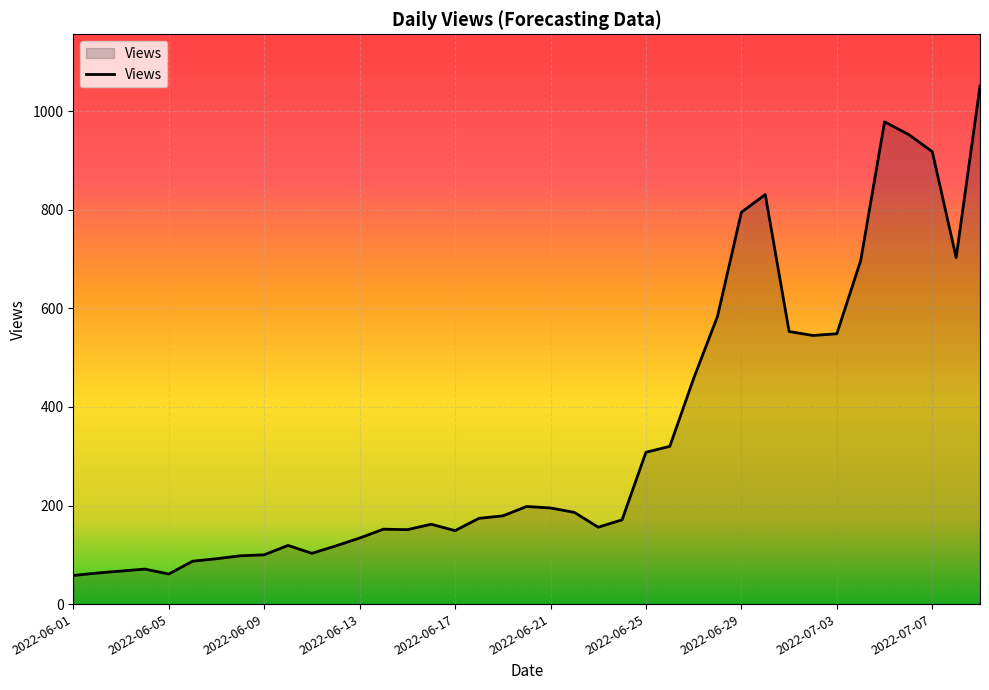

What is the greatest value displayed?

1051.0